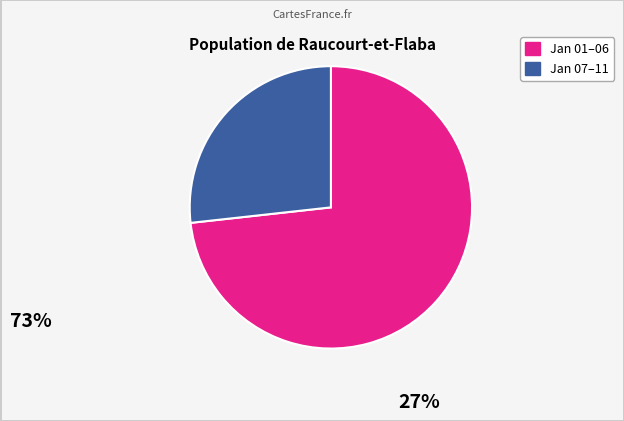

Does any single category account for the majority?

Yes